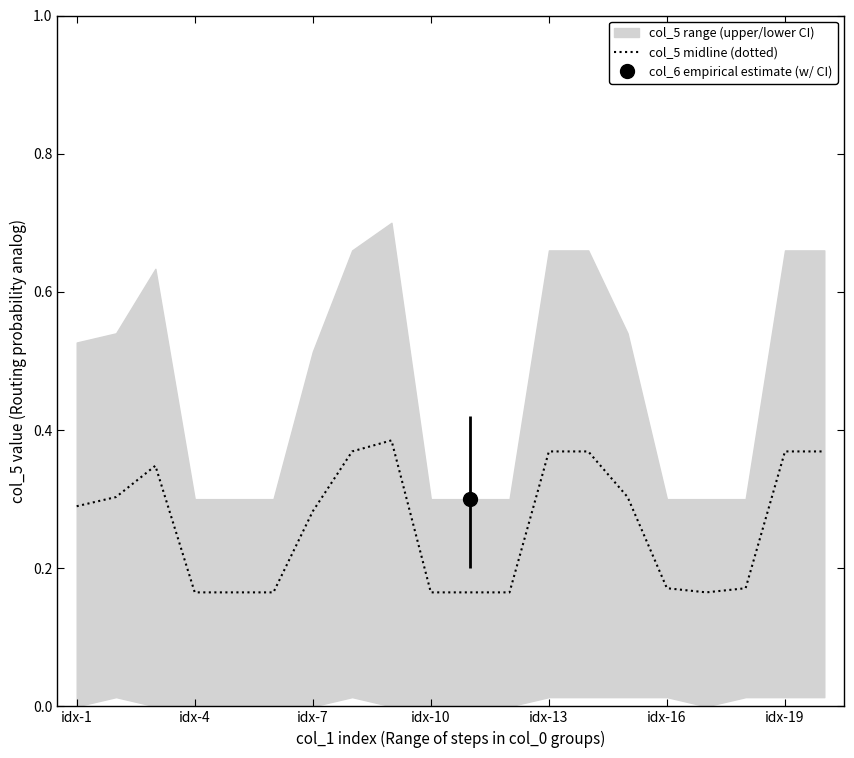

True or false: col_5 midline (dotted) has a value of 0.1 at idx-16.

False